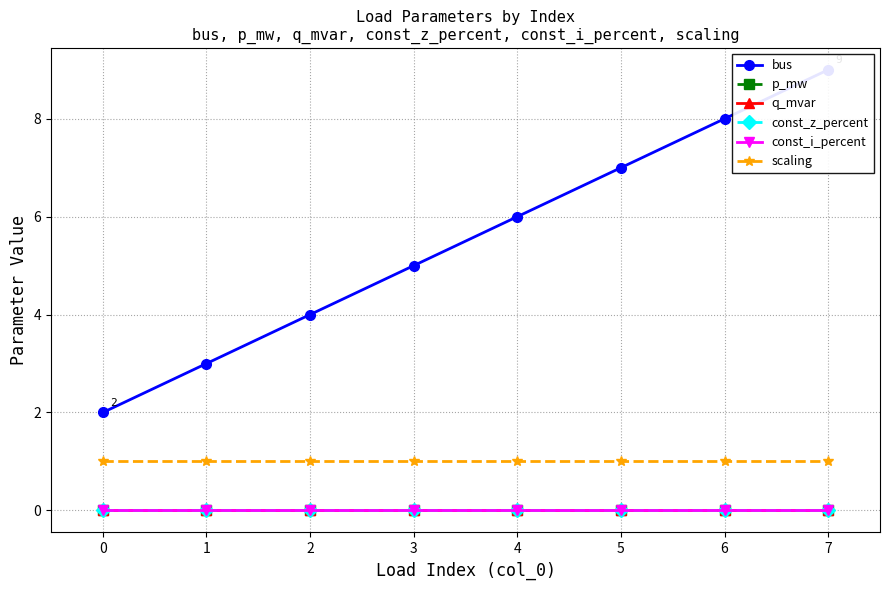

List the series in order of their peak value, highest first.

bus, scaling, p_mw, q_mvar, const_z_percent, const_i_percent